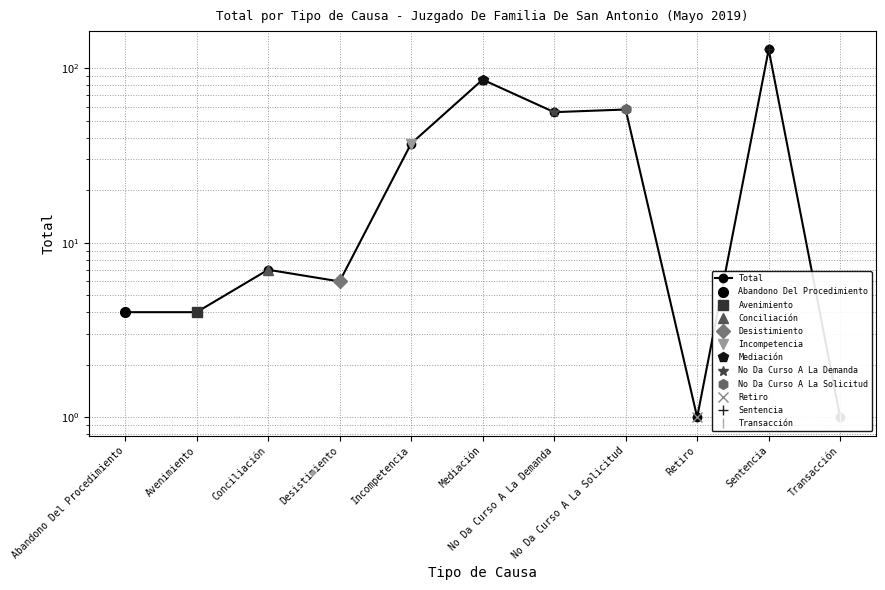

What is the sum of the values at Transacción and Sentencia?

129